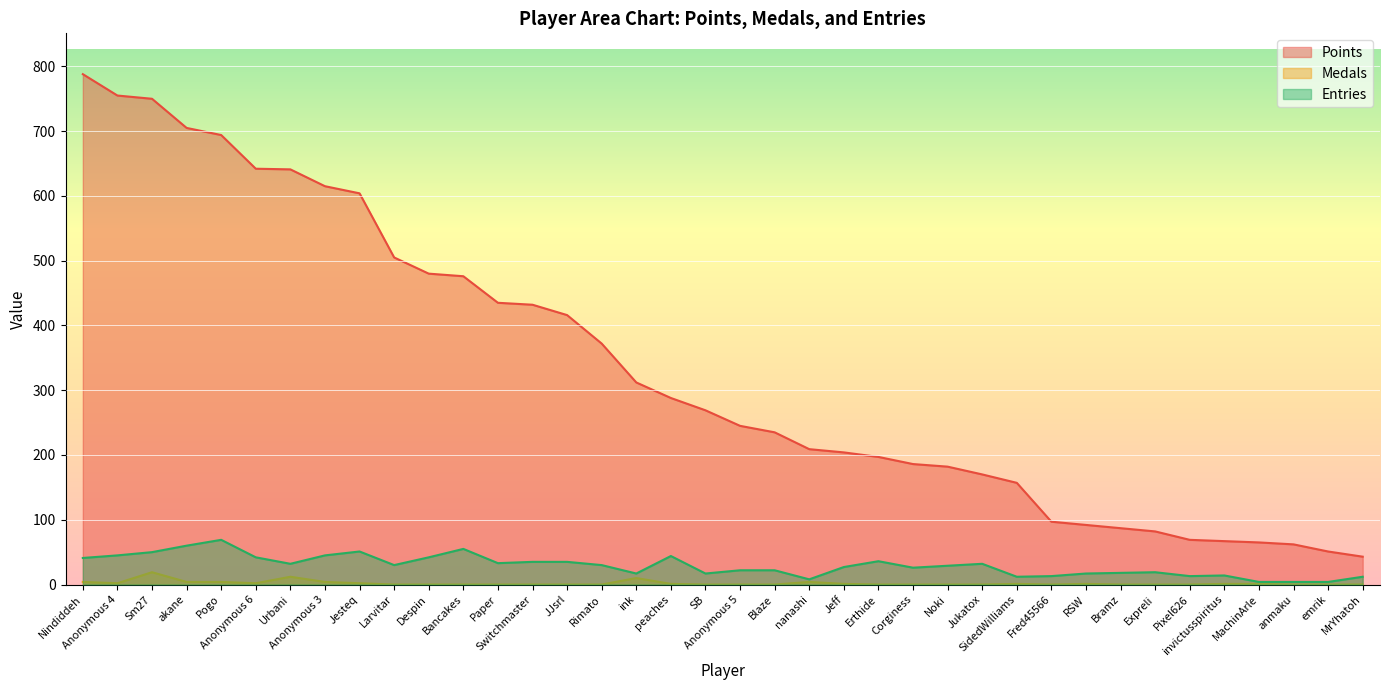

At which label is Medals closest to 9?

ink